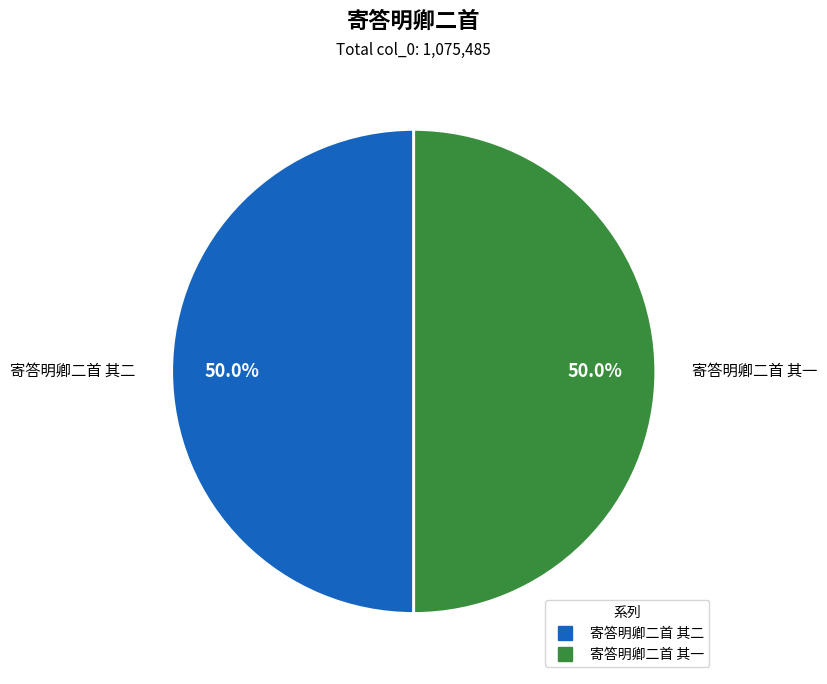

Count the number of slices in the pie.

2